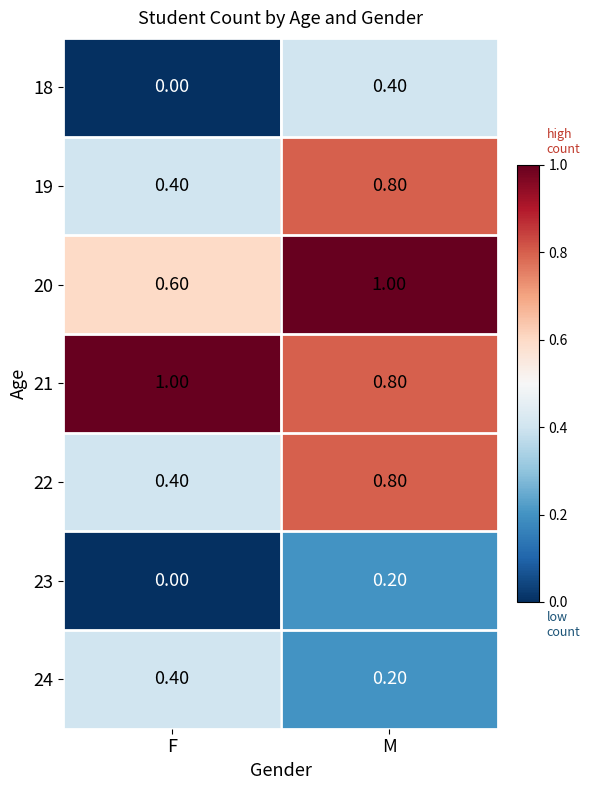

What is the maximum value shown in the chart?

1.0